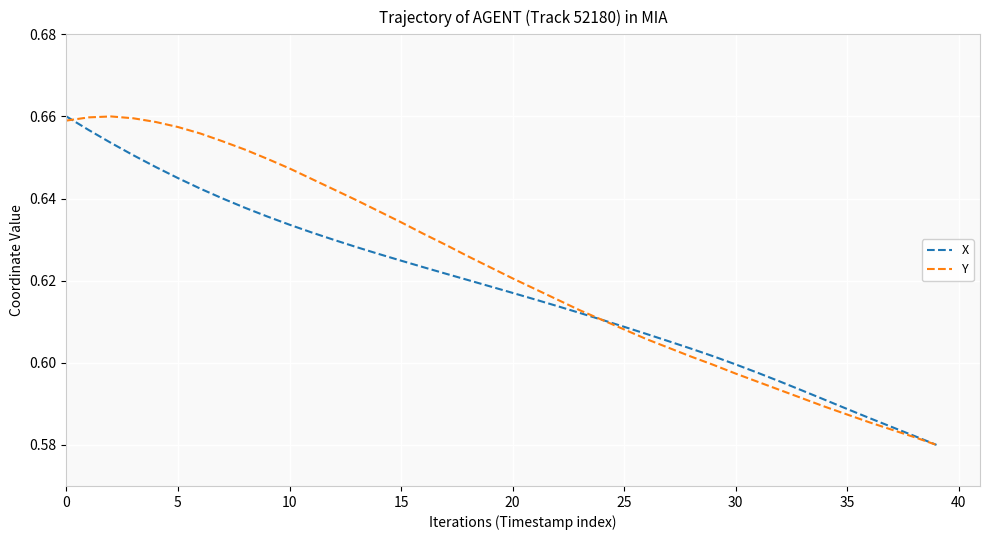

List the series in order of their overall mean, lowest first.

X, Y